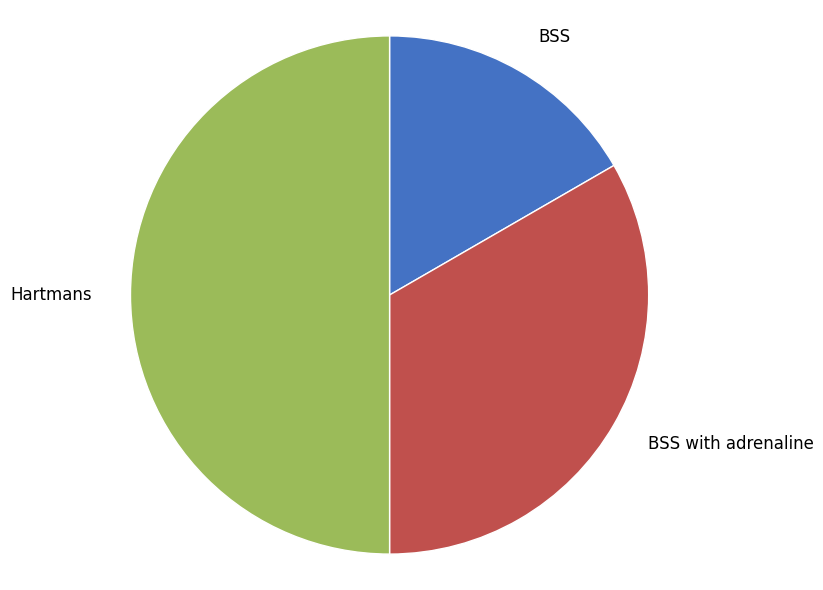

What is the ratio of the value at Hartmans to the value at BSS with adrenaline?

1.5